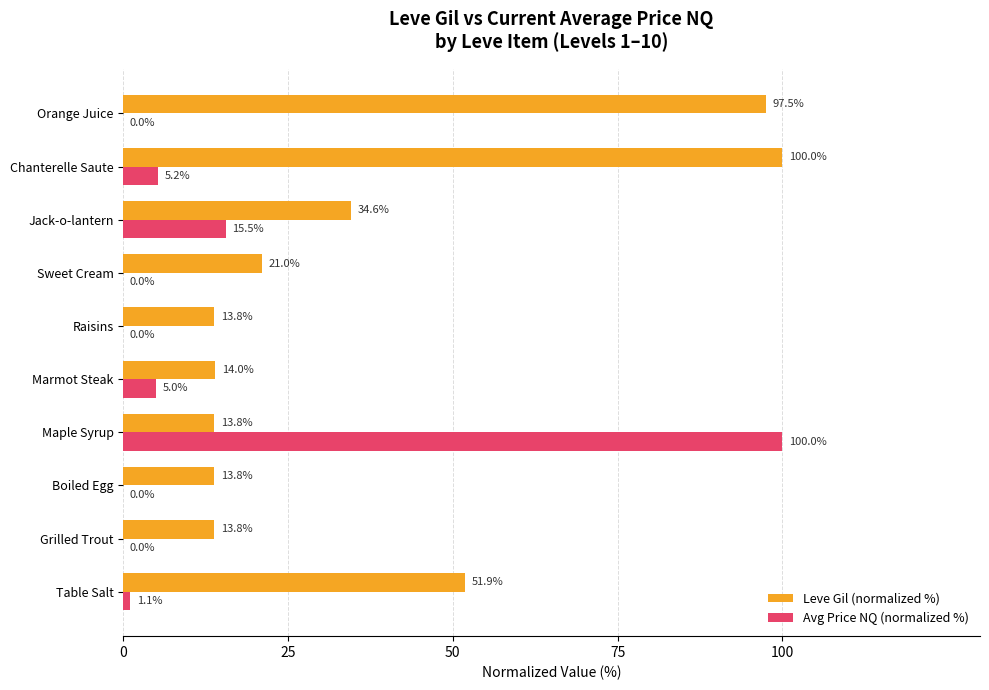

Which series changed the most between Grilled Trout and Maple Syrup?

Avg Price NQ (normalized %)